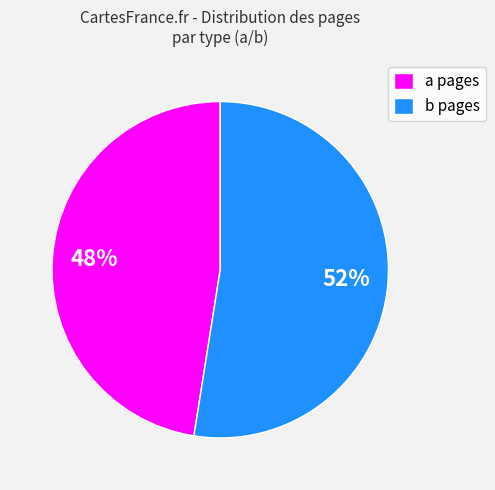

How many segments does this pie chart have?

2